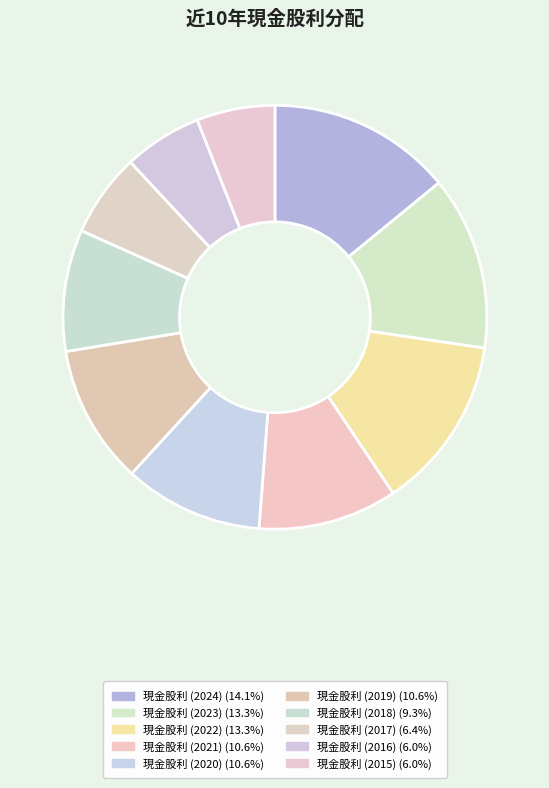

Is 現金股利 (2020) the majority of the pie?

No